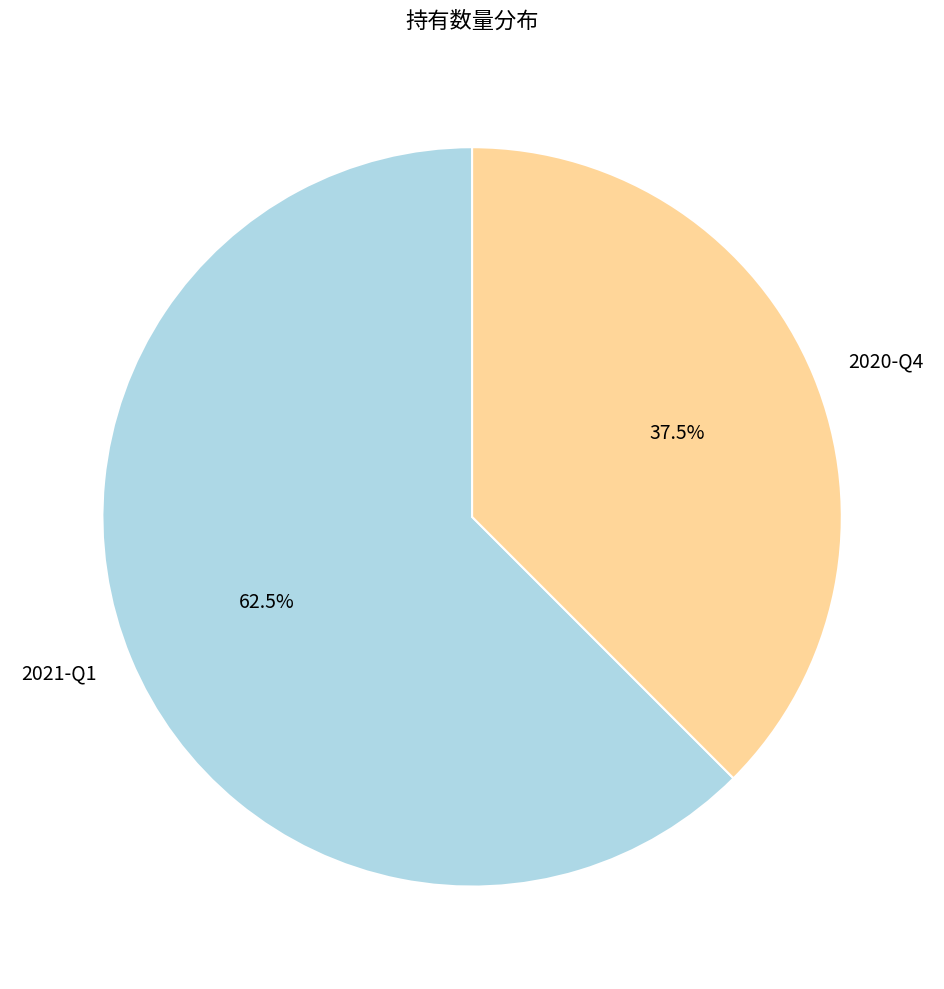

Which category has the smallest portion of the pie?

2020-Q4